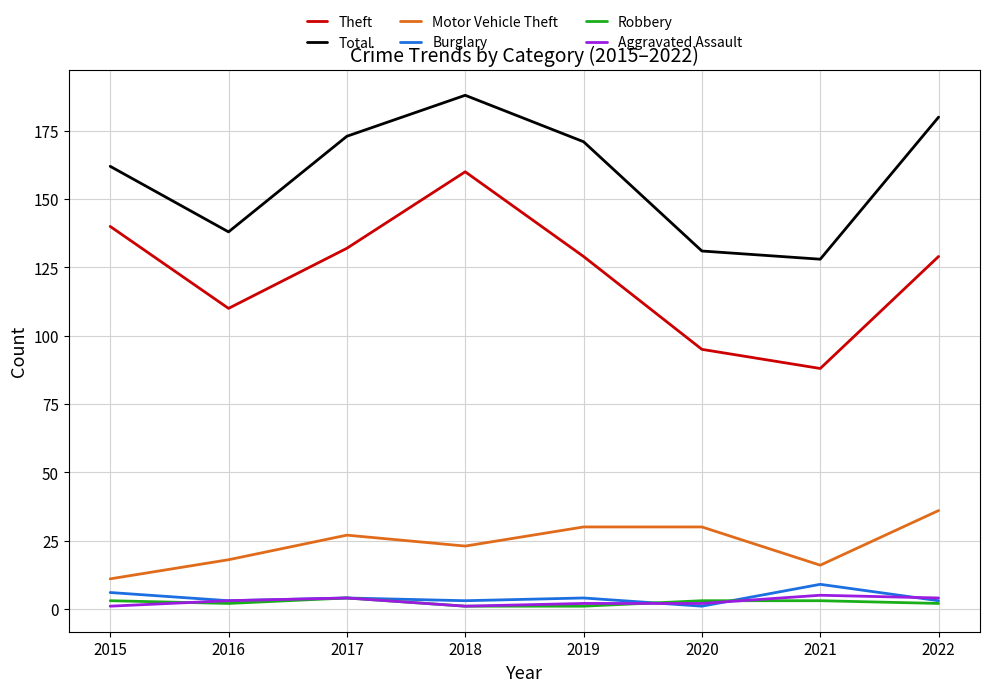

The Burglary series shows 4 at 2017. True or false?

True